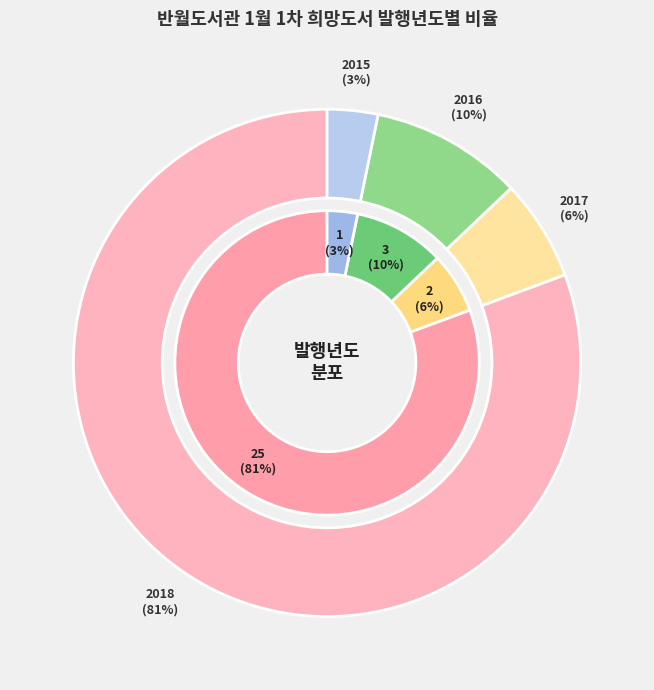

Is there a majority slice in this chart?

Yes